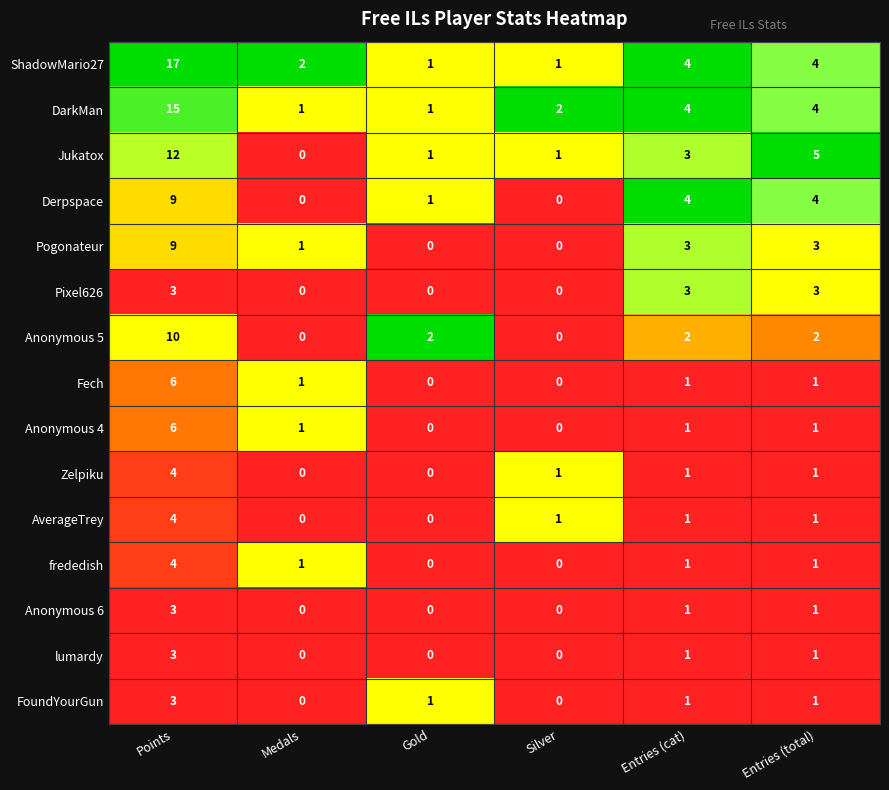

Which series has the largest range (max minus min)?

ShadowMario27